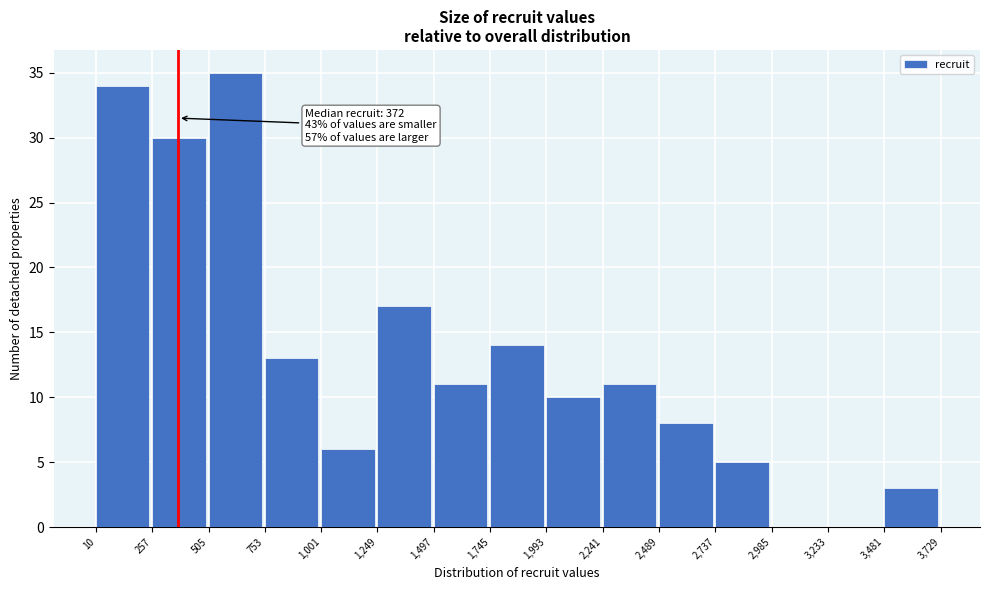

Over which range of the x-axis is the bar tallest?

505 to 753